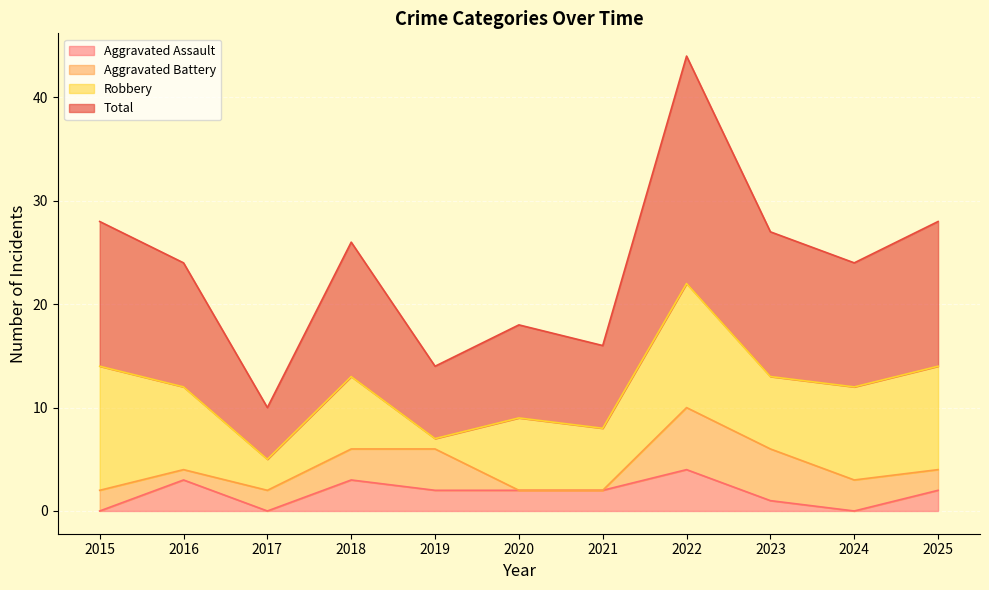

Where is Total nearest to the value 27?

2023